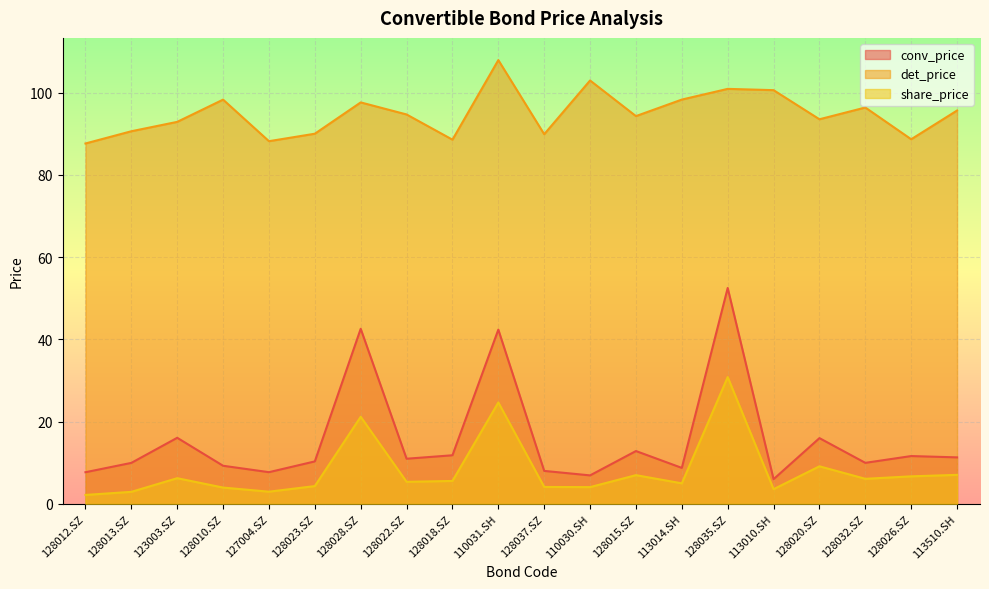

Reading left to right, what are all the values shown in this chart?

conv_price: 7.7	10.0	16.1	9.3	7.7	10.3	42.6	11.0	11.8	42.4	8.0	6.9	12.9	8.8	52.5	6.0	16.0	10.0	11.6	11.3
det_price: 87.6	90.6	92.9	98.3	88.2	90.0	97.6	94.7	88.6	107.9	89.9	102.9	94.3	98.3	100.9	100.6	93.5	96.4	88.7	95.6
share_price: 2.2	2.9	6.3	4.0	3.0	4.3	21.2	5.4	5.6	24.7	4.1	4.1	7.0	5.0	30.8	3.6	9.2	6.1	6.7	7.1